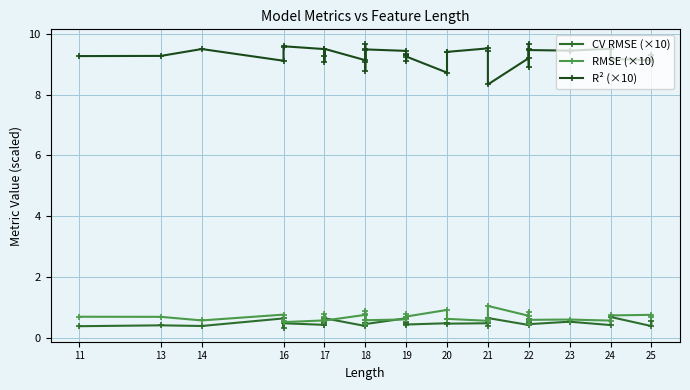

At which category is the sum across all series the highest?

17